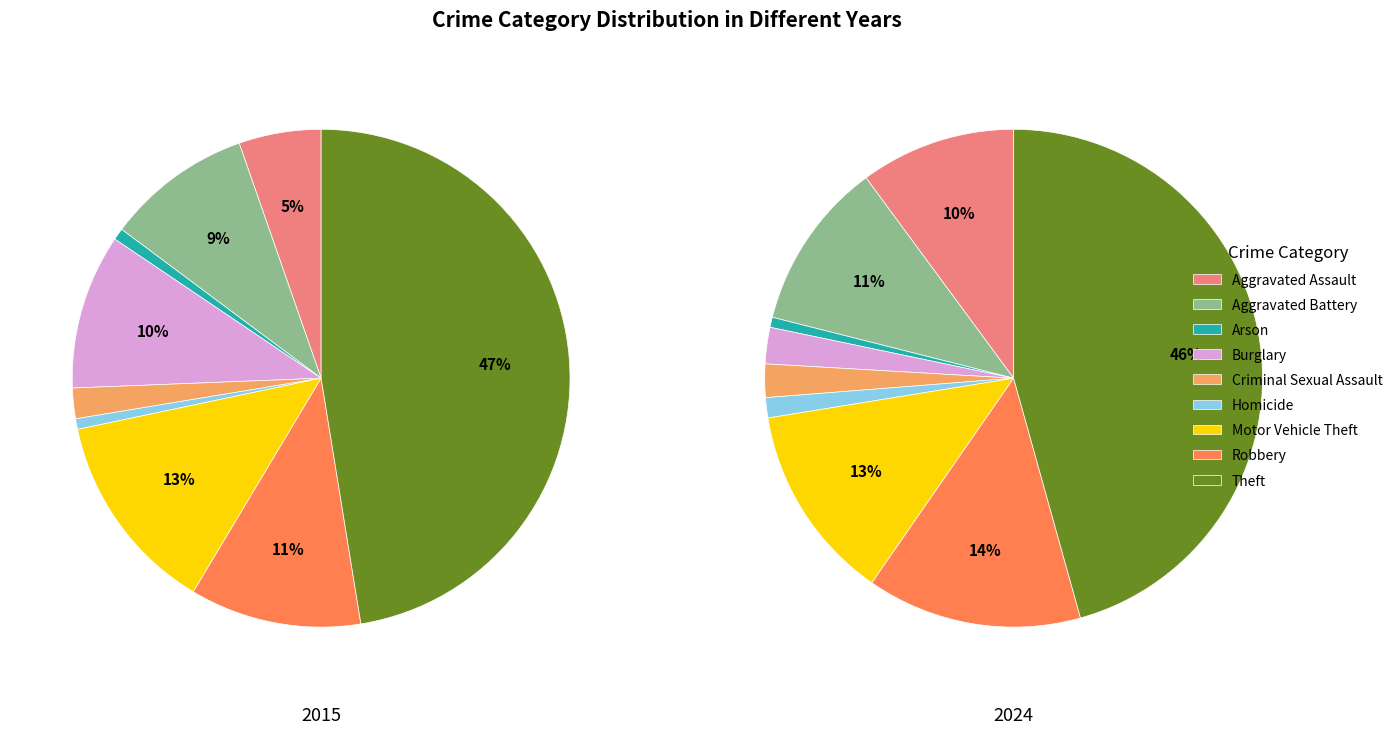

Which series has the largest range (max minus min)?

2024